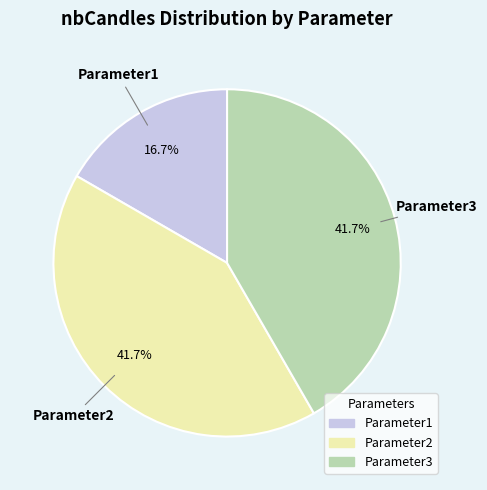

True or false: Parameter1 accounts for 17% of the total.

True